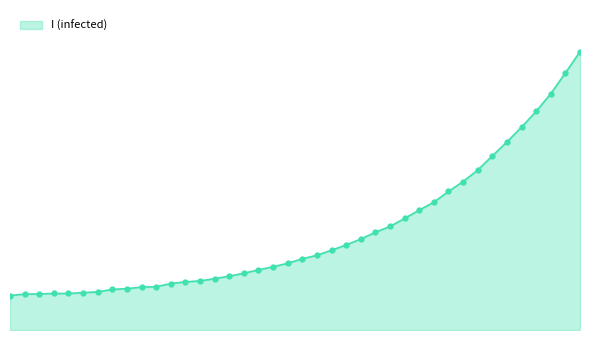

What is the sum of all values?

114.8